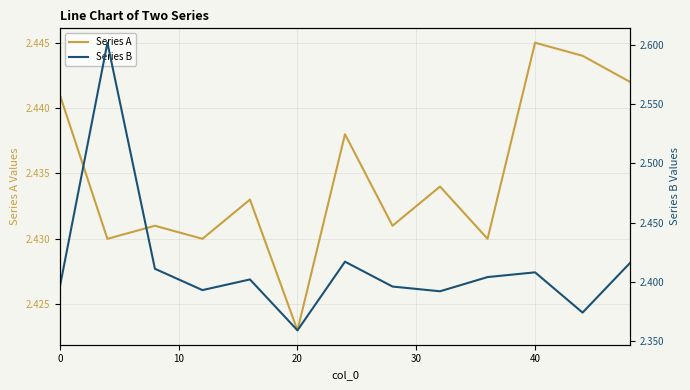

At which label does Series A reach its minimum?

20